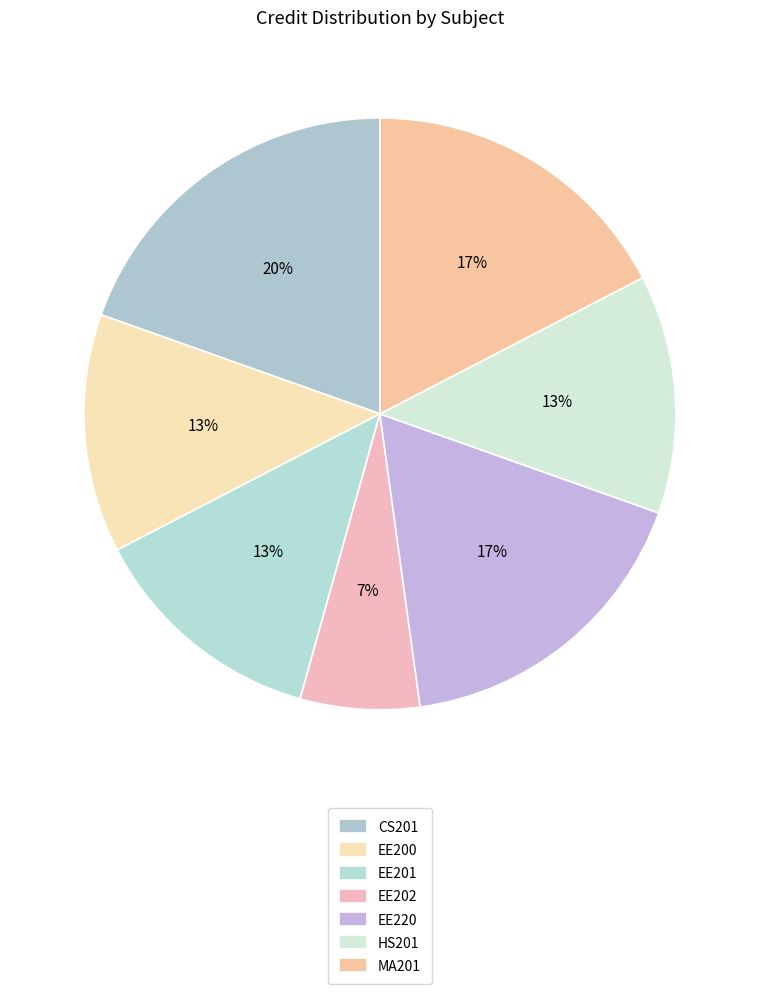

Between HS201 and EE202, which is larger?

HS201